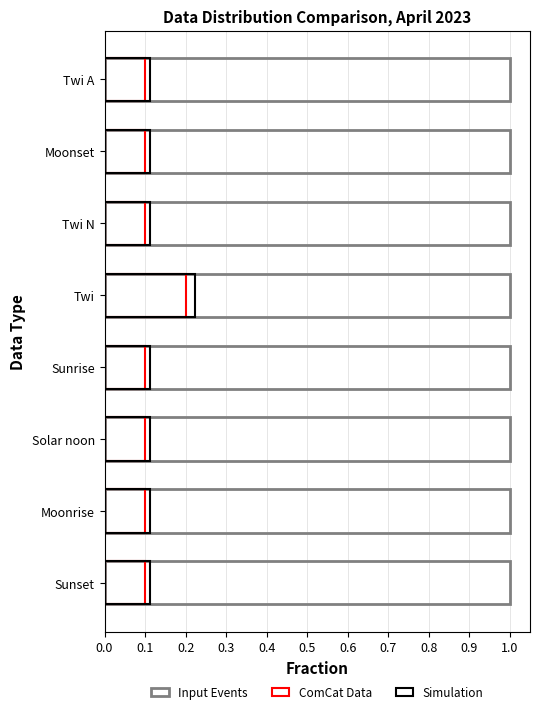

How many distinct data groups are displayed?

3